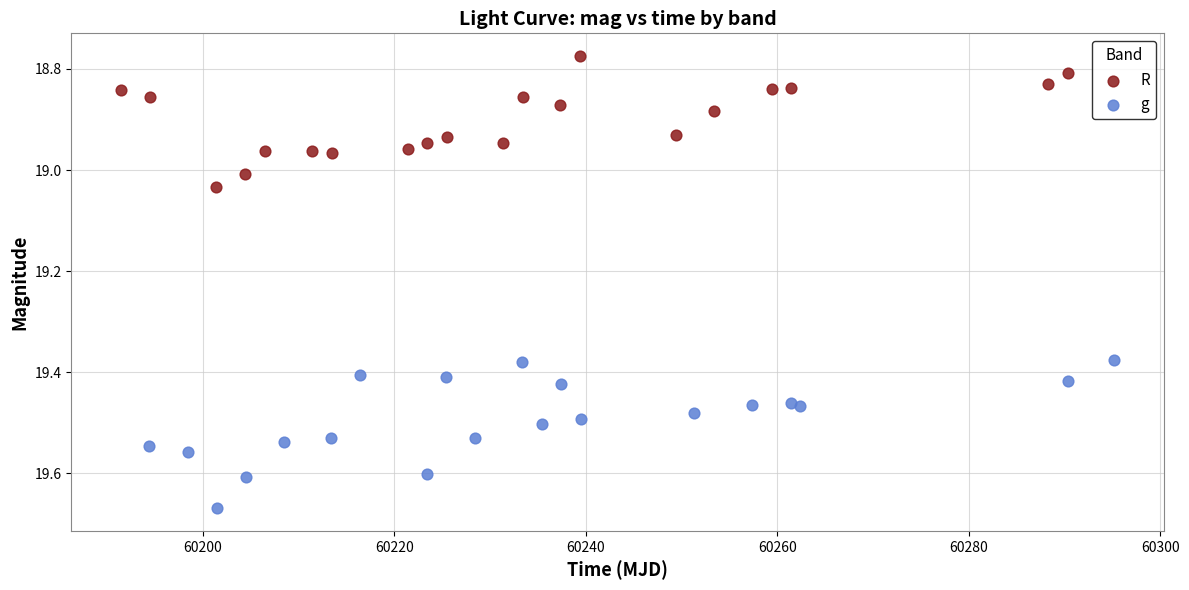

Which series reaches the maximum Y coordinate?

g